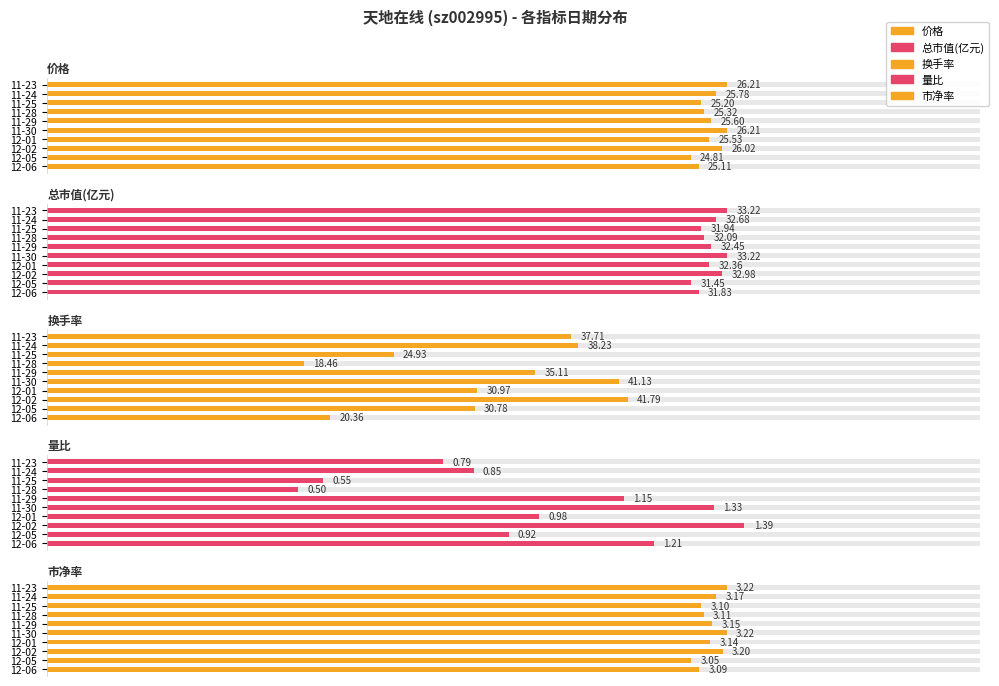

Does the chart contain stacked bars?

No